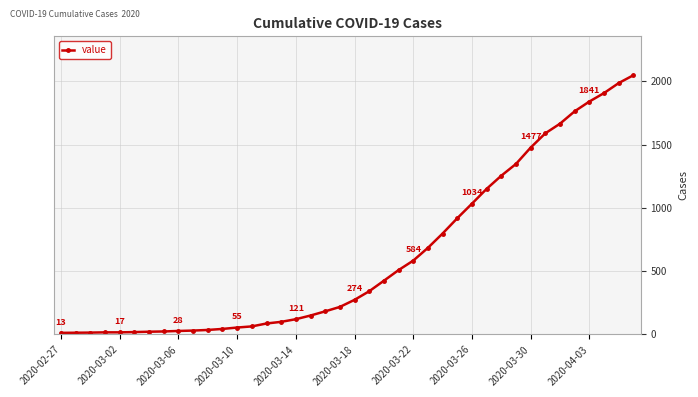

What is the difference between the maximum and minimum values?

2036